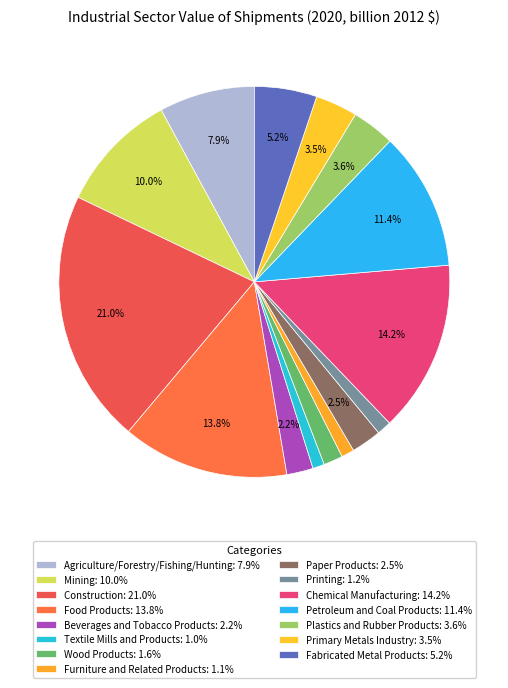

To the nearest percent, what is the combined percentage of Food Products and Chemical Manufacturing?

28%